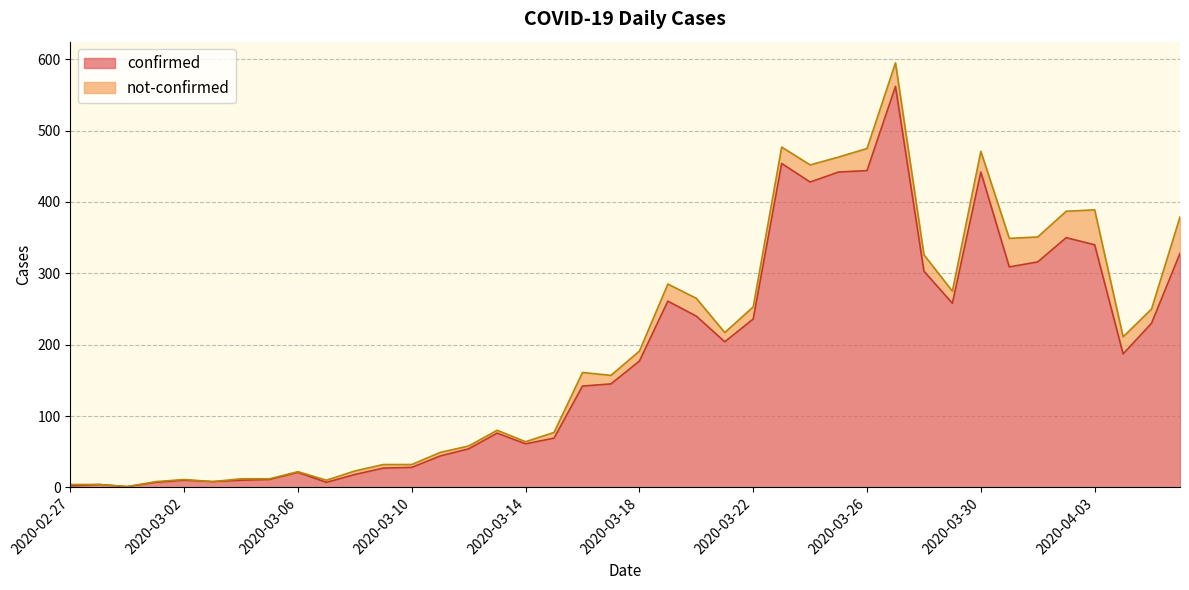

How many interior local valleys (lower than both neighbors) does the data have?

9